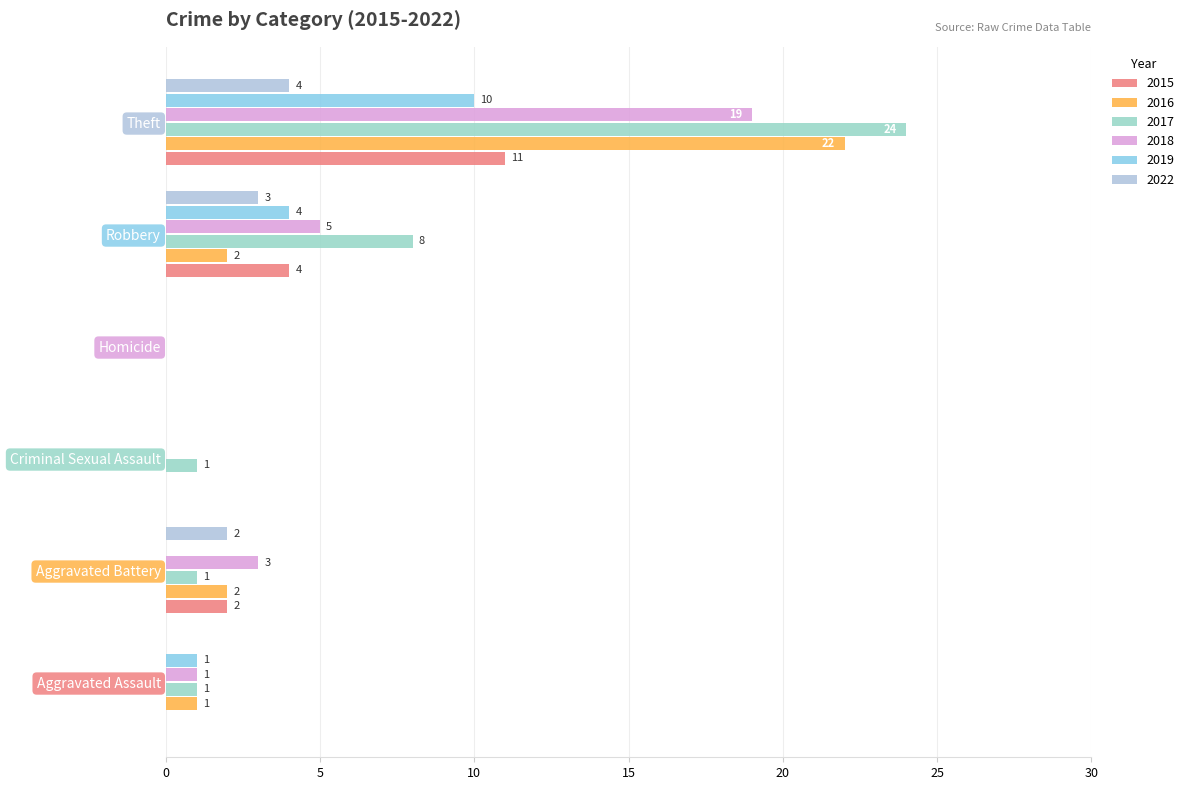

The 2016 series shows 1 at Robbery. True or false?

False